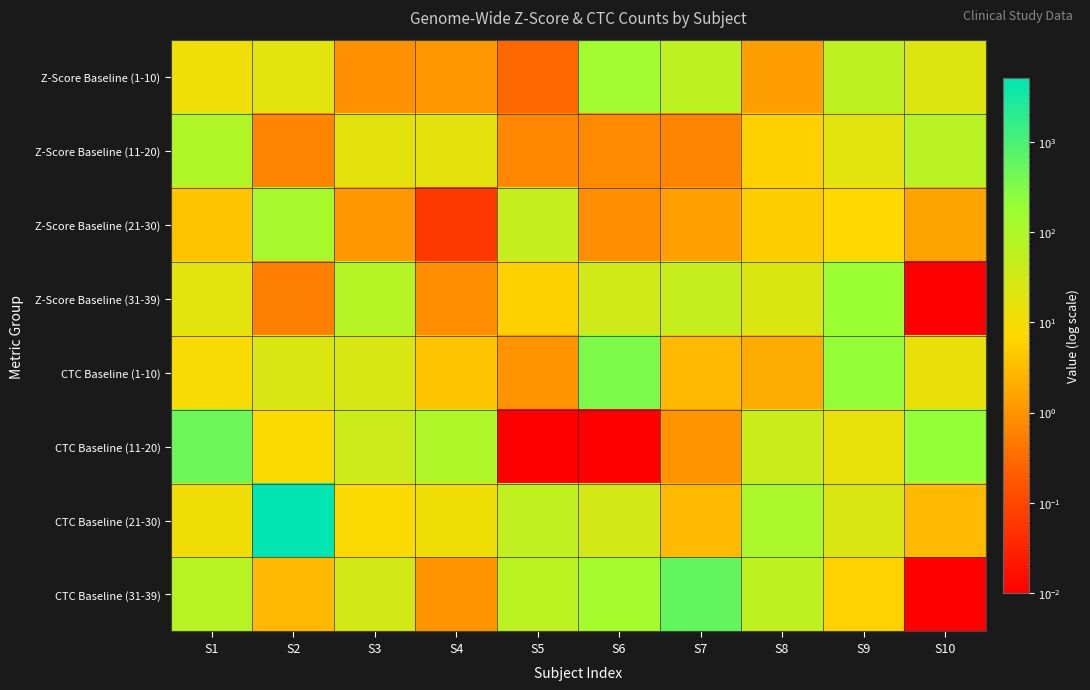

How many series are shown in this chart?

8